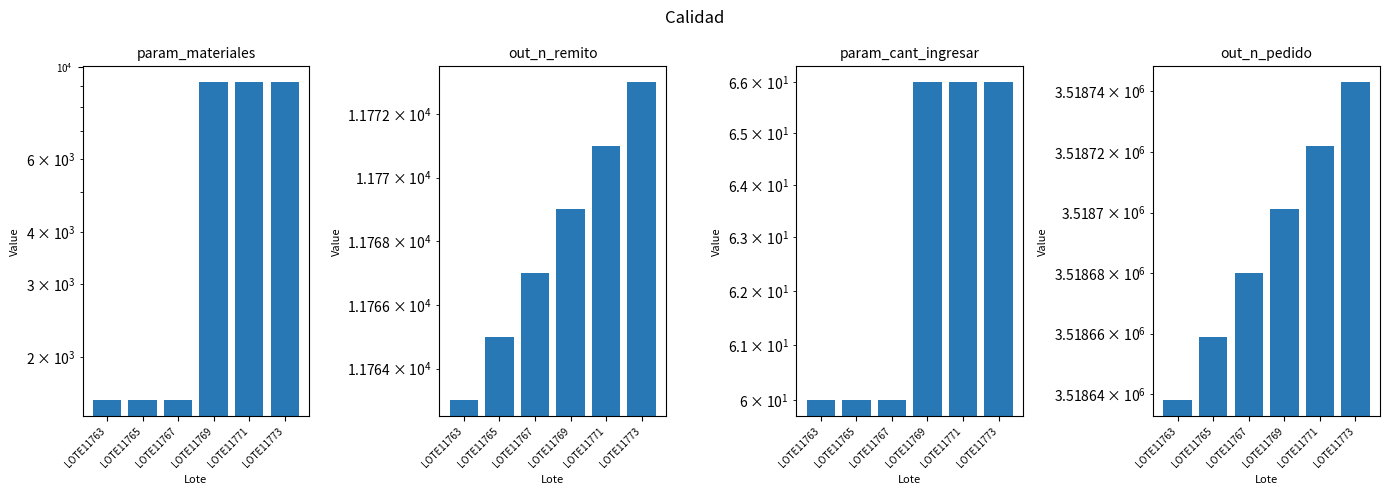

Where is out_n_pedido nearest to the value 3518690?

LOTE11767